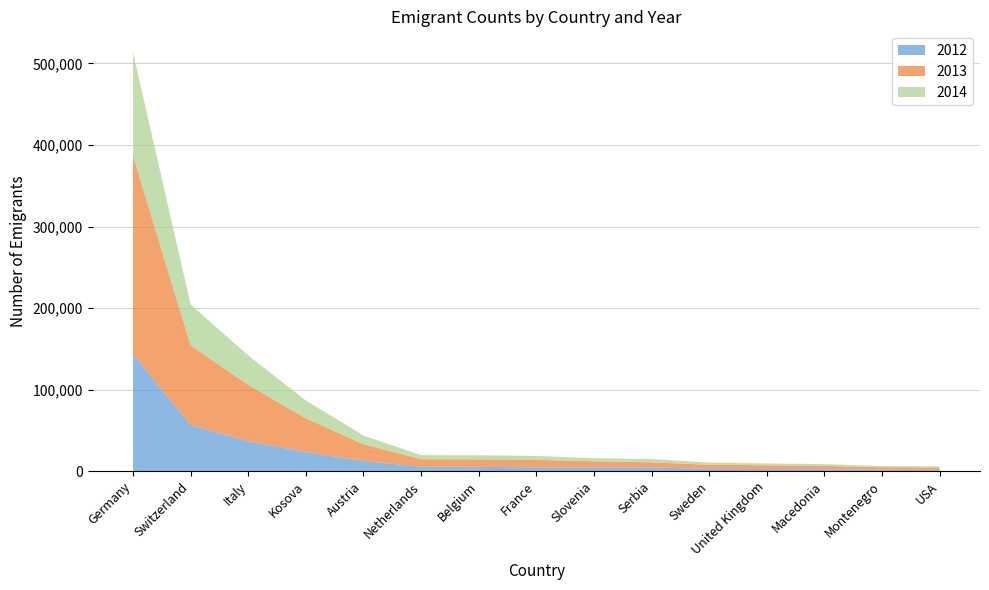

Reading right to left, extract all data points from this chart.

2012: USA=1497	Montenegro=1733	Macedonia=2361	United Kingdom=2501	Sweden=2801	Serbia=4441	Slovenia=4365	France=4733	Belgium=5157	Netherlands=5282	Austria=12407	Kosova=23319	Italy=36596	Switzerland=56578	Germany=143363
2013: USA=3000	Montenegro=3056	Macedonia=3996	United Kingdom=4680	Sweden=4947	Serbia=6290	Slovenia=7577	France=9135	Belgium=9294	Netherlands=9298	Austria=20503	Kosova=41455	Italy=69234	Switzerland=97581	Germany=243748
2014: USA=1279	Montenegro=1381	Macedonia=2219	United Kingdom=2183	Sweden=2701	Serbia=4075	Slovenia=3878	France=4681	Belgium=4960	Netherlands=4981	Austria=10643	Kosova=21898	Italy=36029	Switzerland=50156	Germany=126610